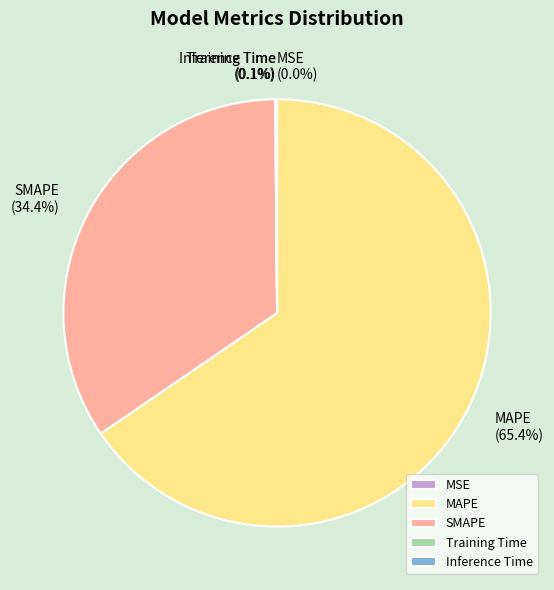

To the nearest percent, what portion does SMAPE represent?

34%